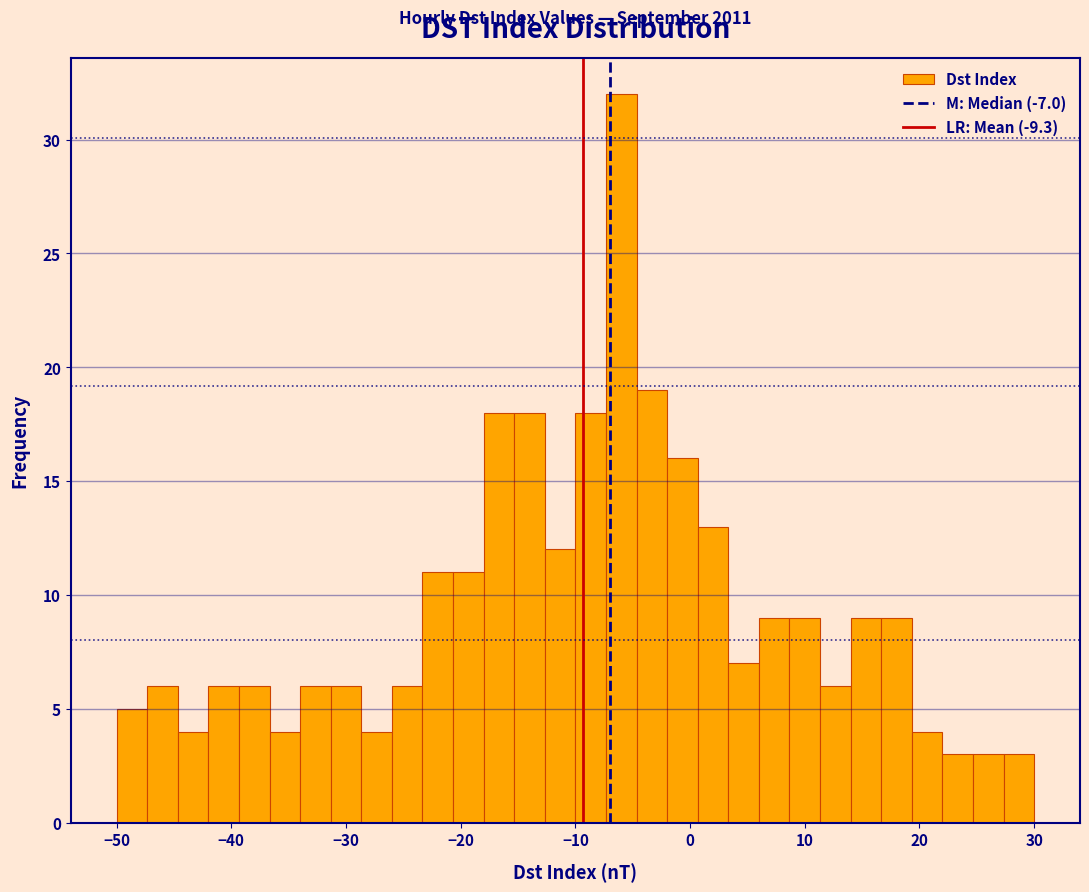

Around what value on the x-axis is the tallest bar? Give the approximate position of its centre, as read against the axis.

-6